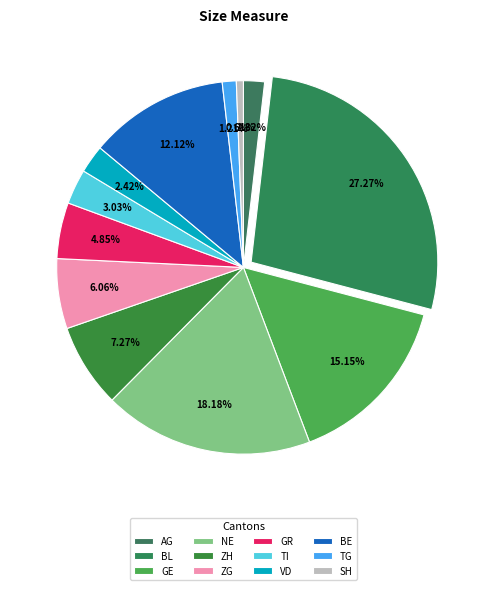

How many segments does this pie chart have?

12